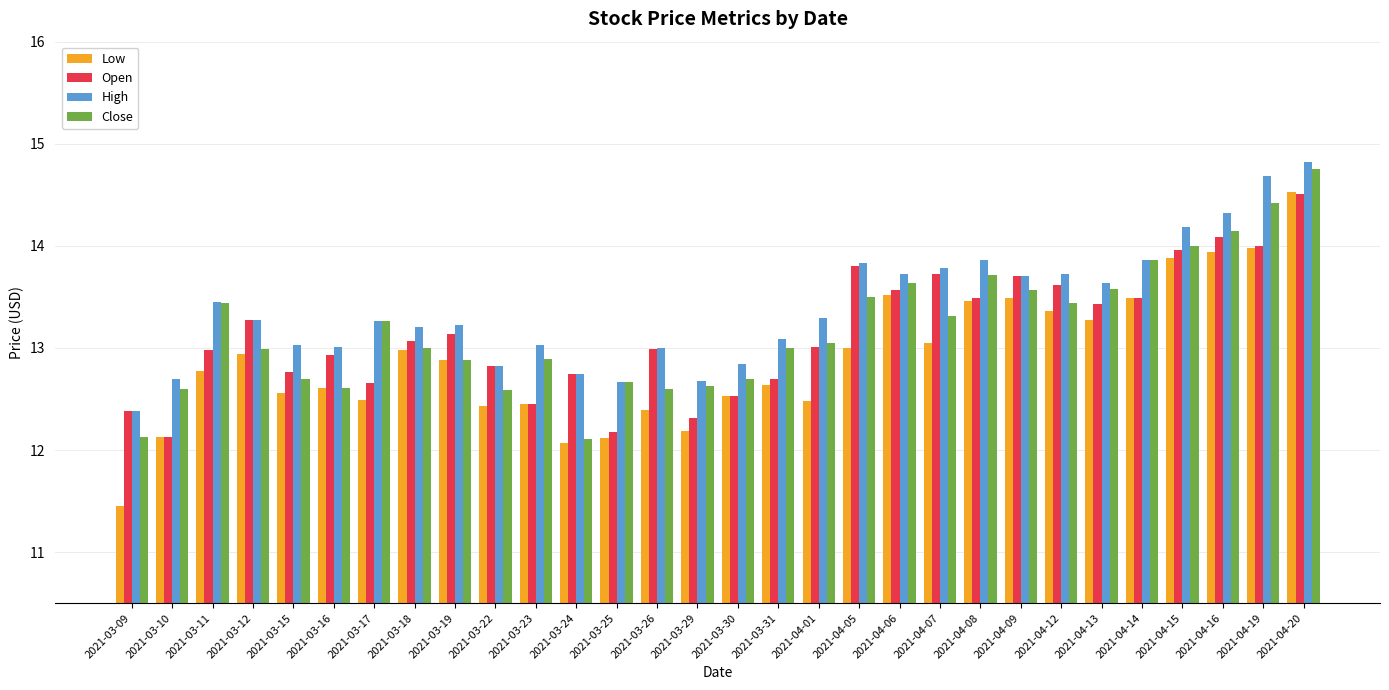

What is the difference between the maximum and minimum values in the Close series?

2.6